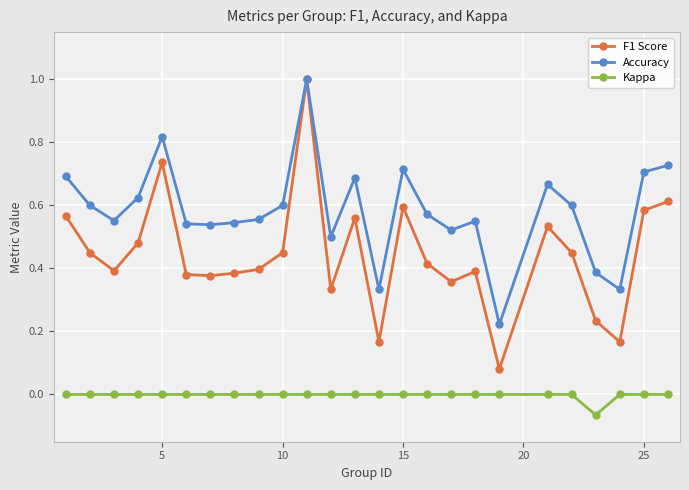

Which series has the widest spread of values?

F1 Score